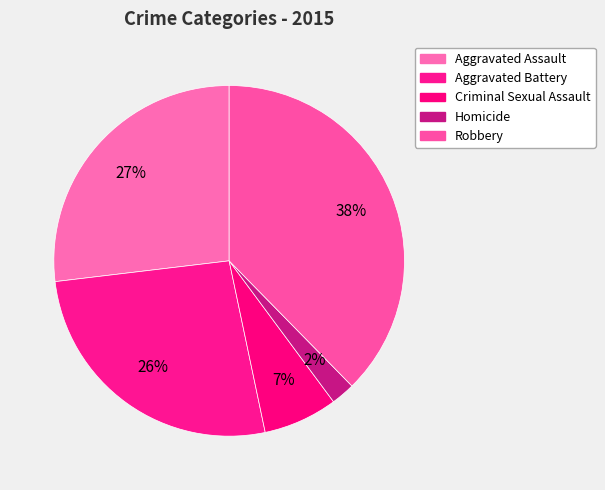

What is the smallest slice in the pie chart?

Homicide